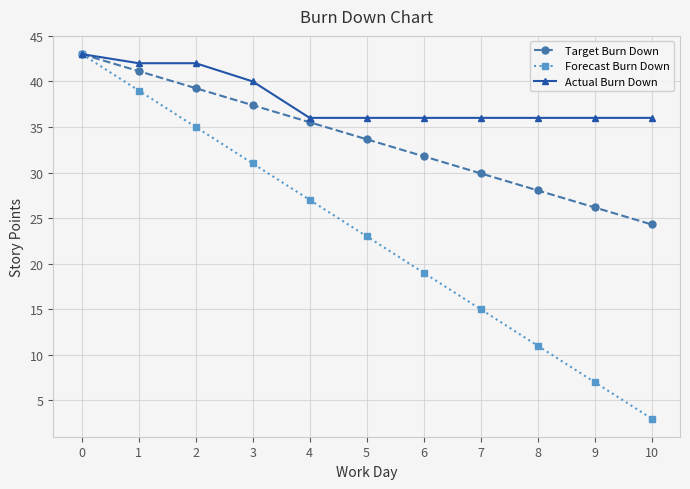

The value of Target Burn Down at 4 is 35.5. True or false?

True